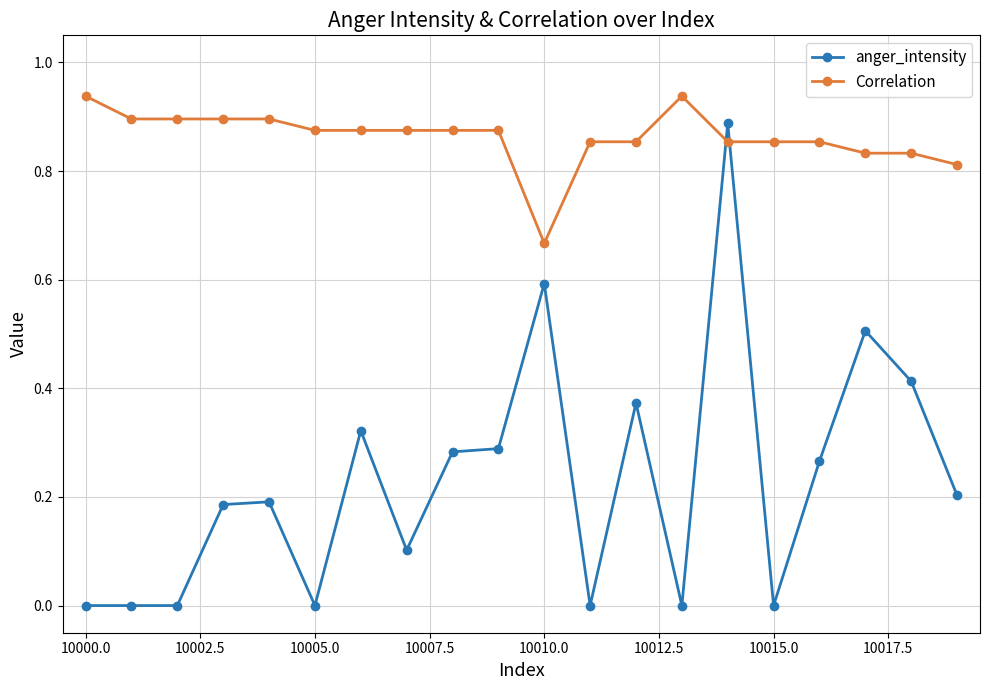

Which series has the largest range (max minus min)?

anger_intensity